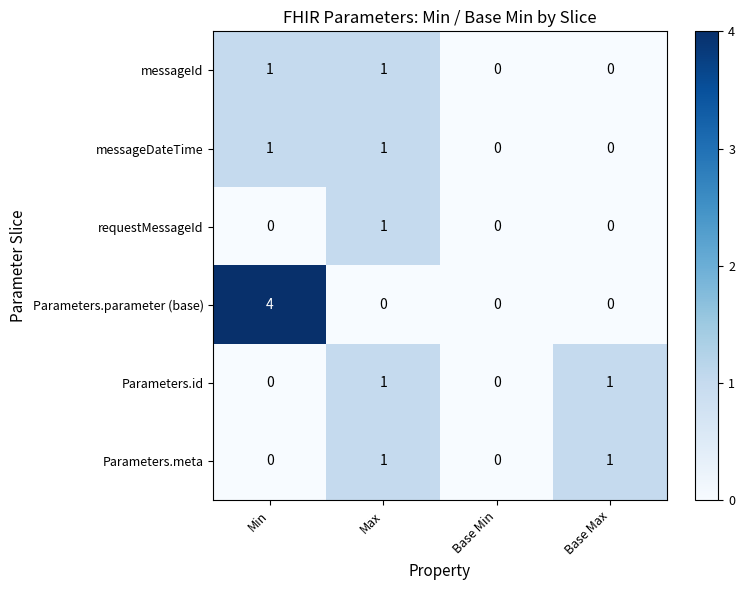

Is it true that requestMessageId equals 0 at Max?

False